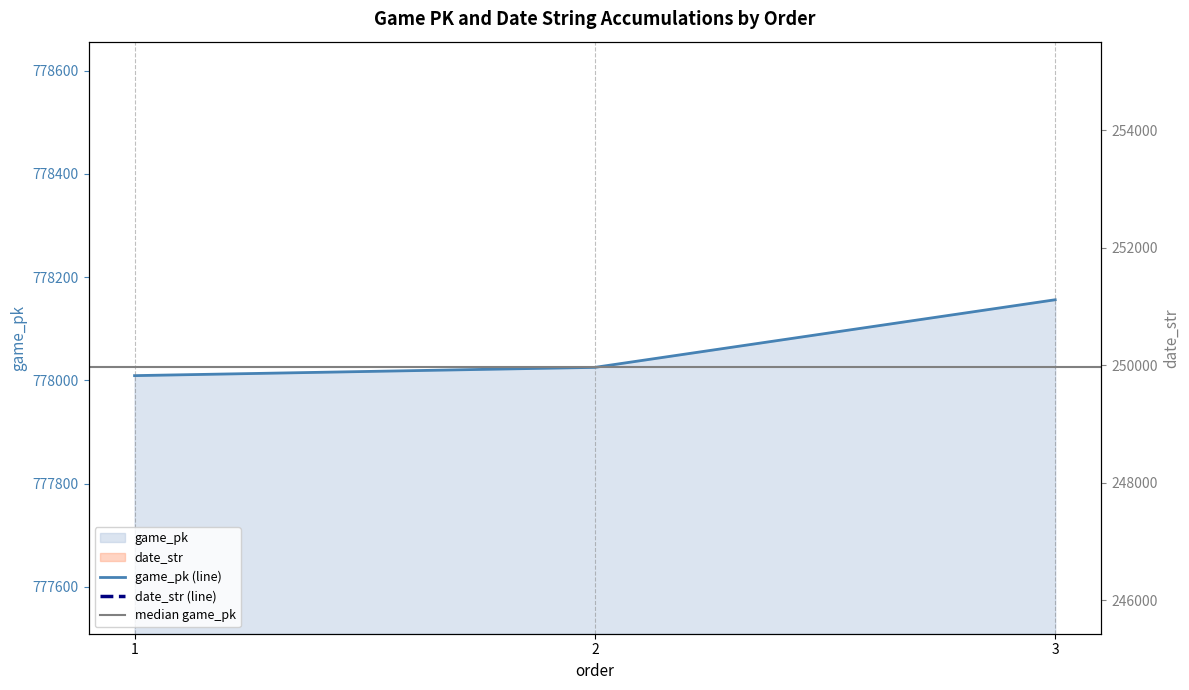

At how many categories does at least one series exceed 273632?

3